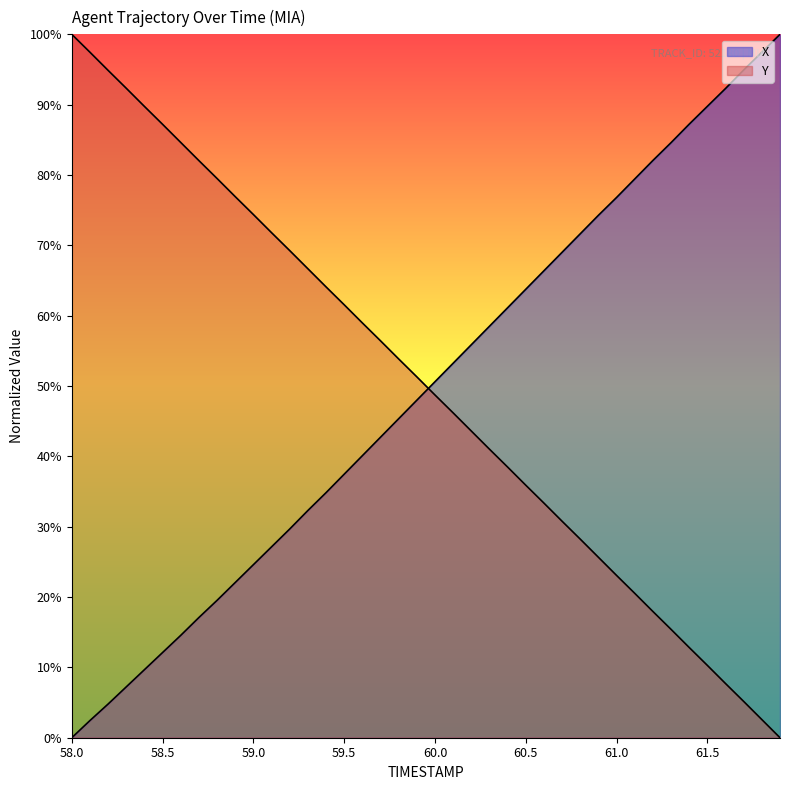

Is the value of X at 61.6 greater than the value of Y at 59.4?

Yes